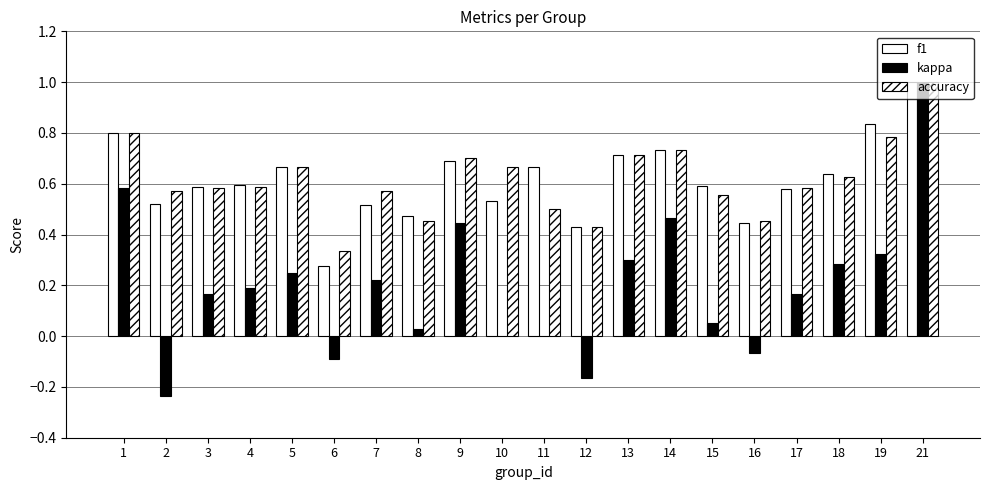

Between 18 and 6, which is larger?

18